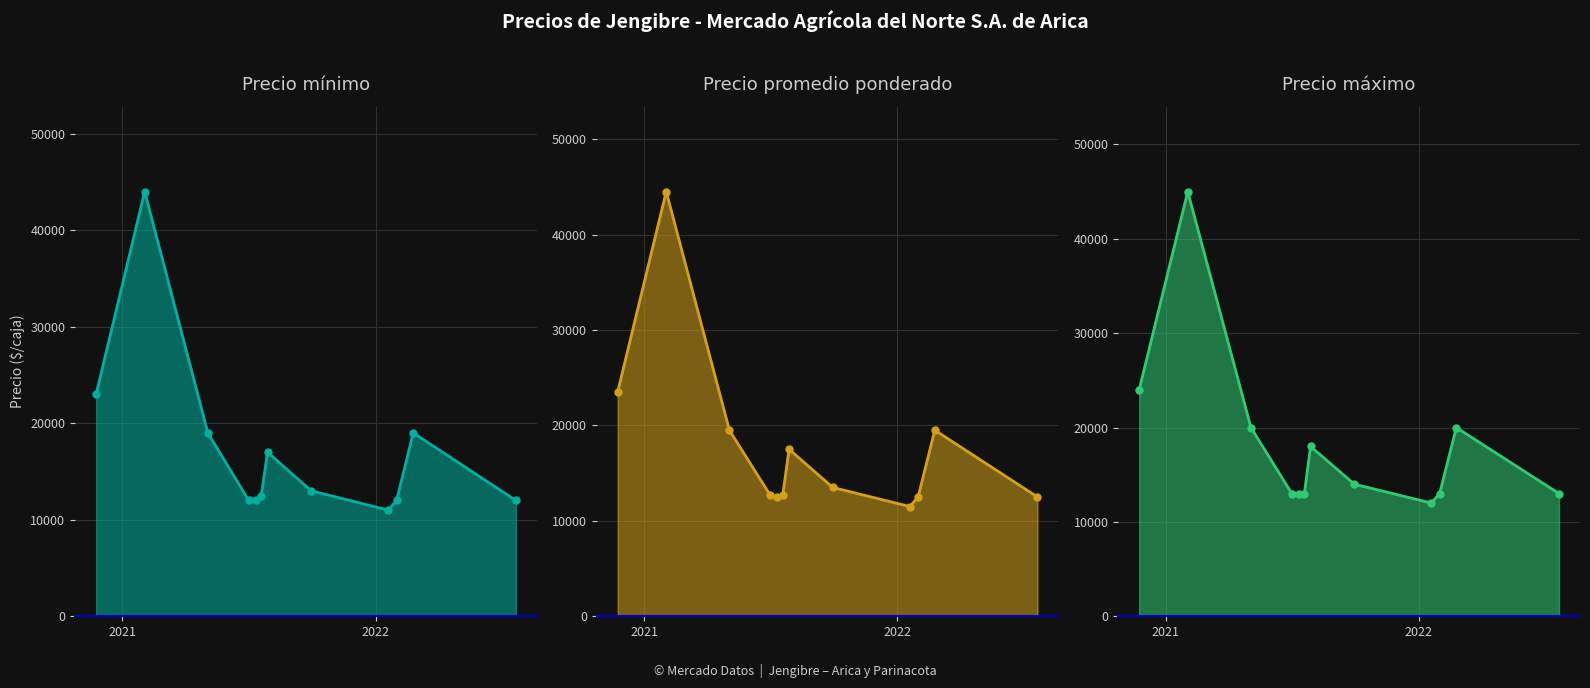

What are all the series names shown in the legend?

Precio minimo, Precio promedio ponderado, Precio maximo